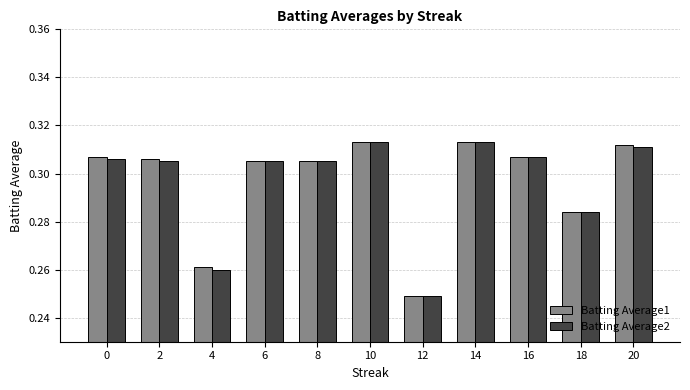

Are the bars horizontal?

No